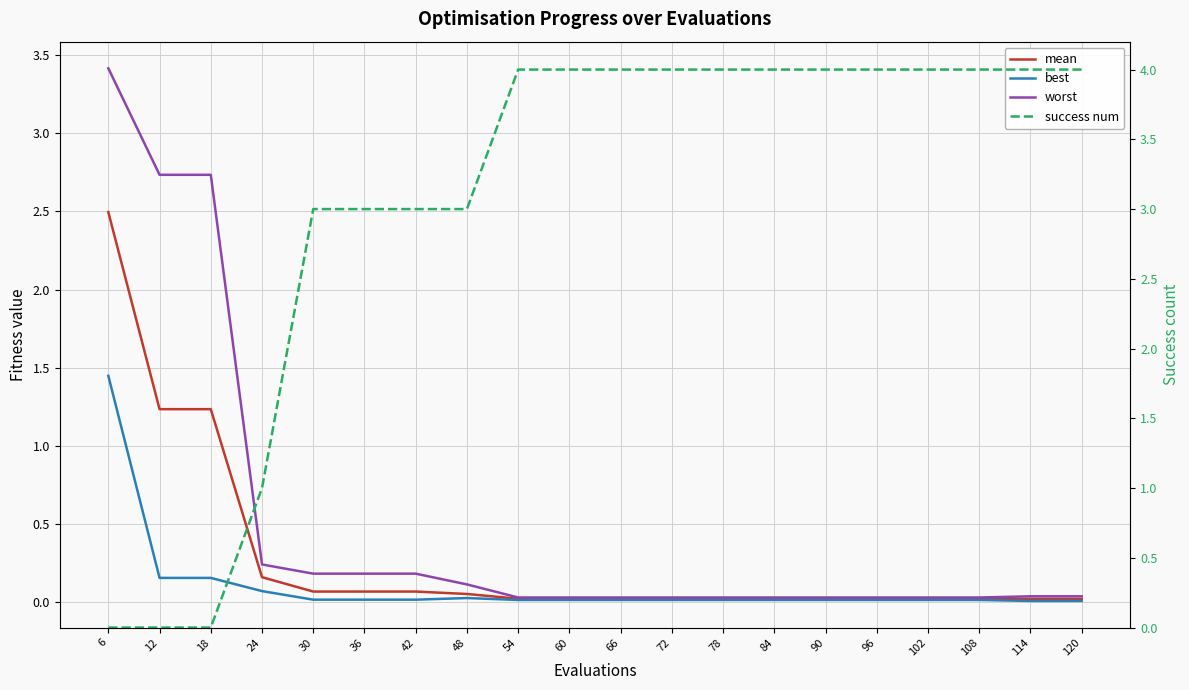

Which has a higher value, 84 or 36?

36